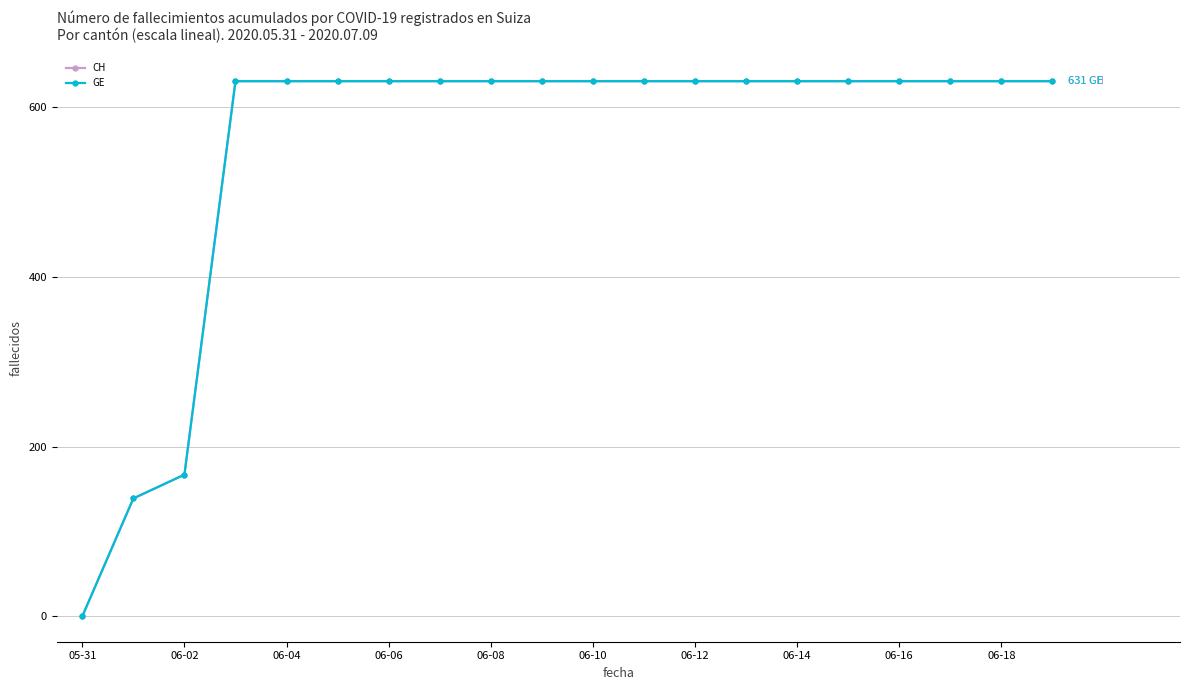

Does the chart have visible grid lines?

Yes